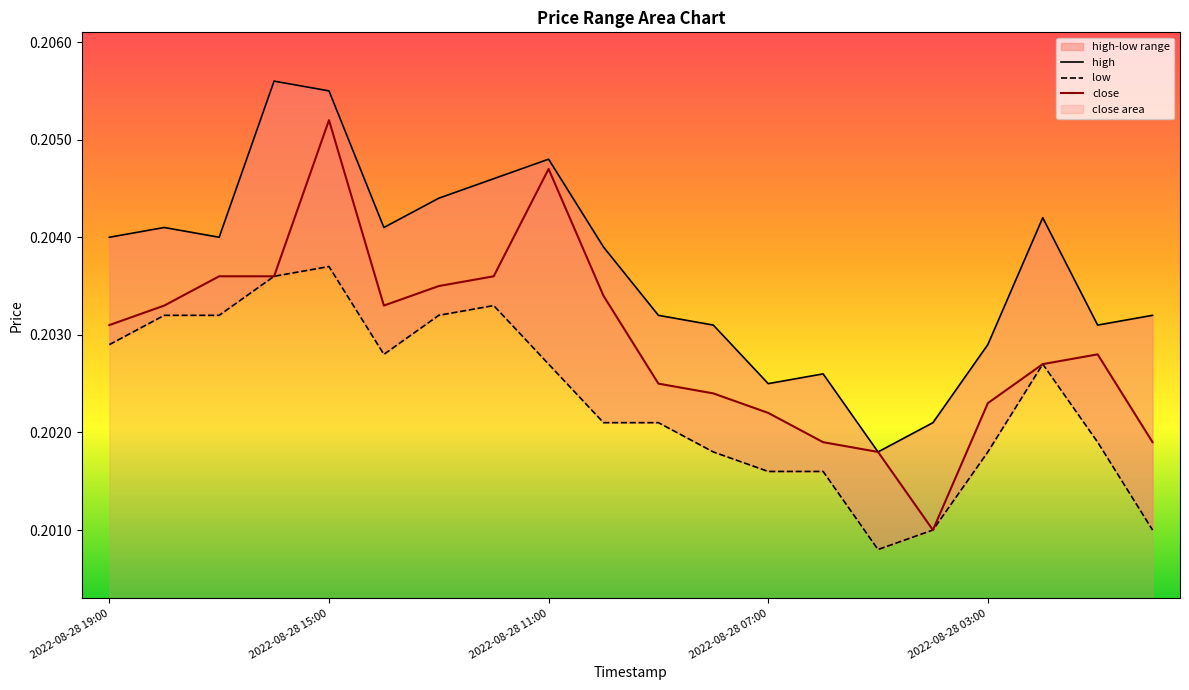

In close, how many points are higher than both neighbors (excluding endpoints)?

3